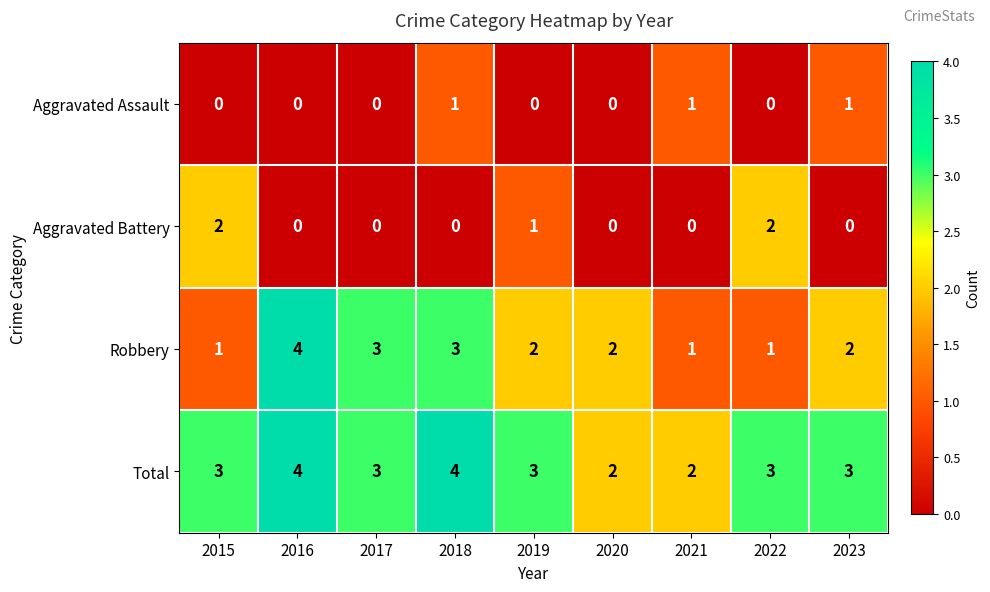

What is the maximum value shown in the chart?

4